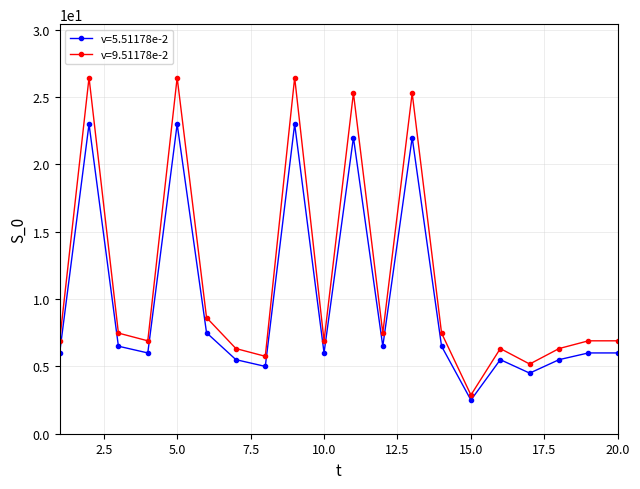

What is the smallest value displayed?

2.5